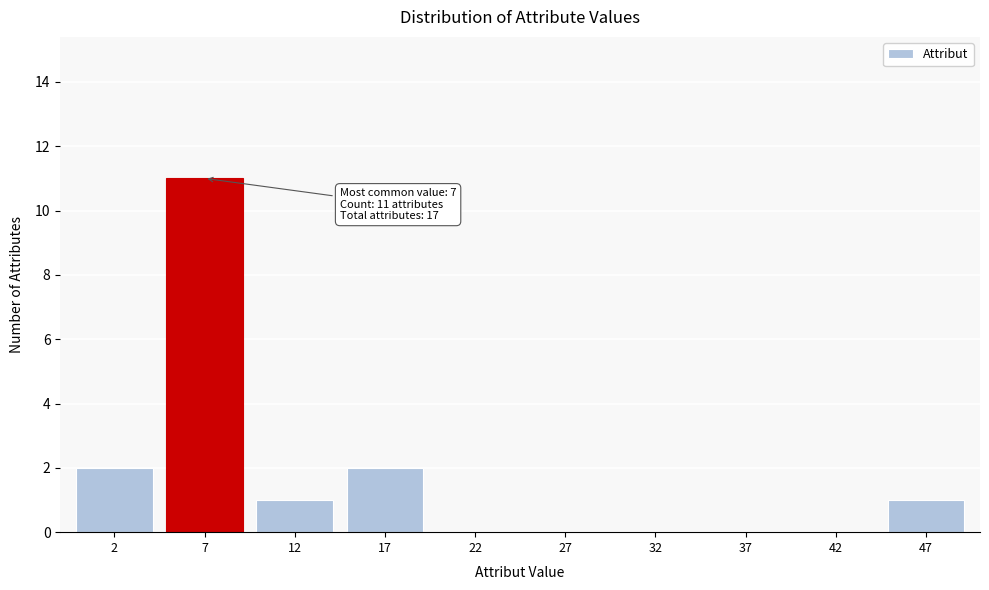

Reading left to right, what are all the values shown in this chart?

2=2	7=11	12=1	17=2	22=0	27=0	32=0	37=0	42=0	47=1